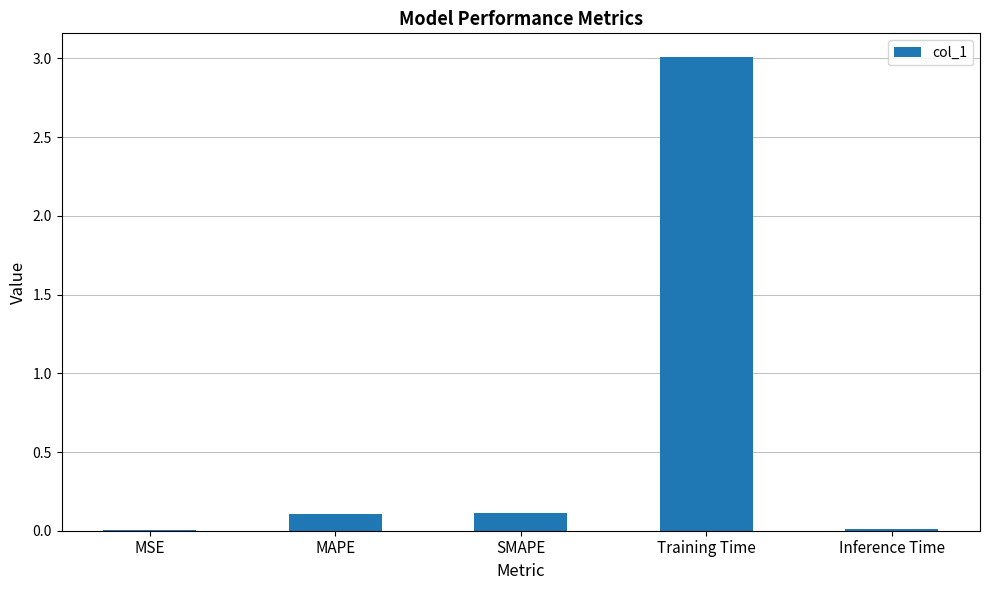

What is the greatest value displayed?

3.0